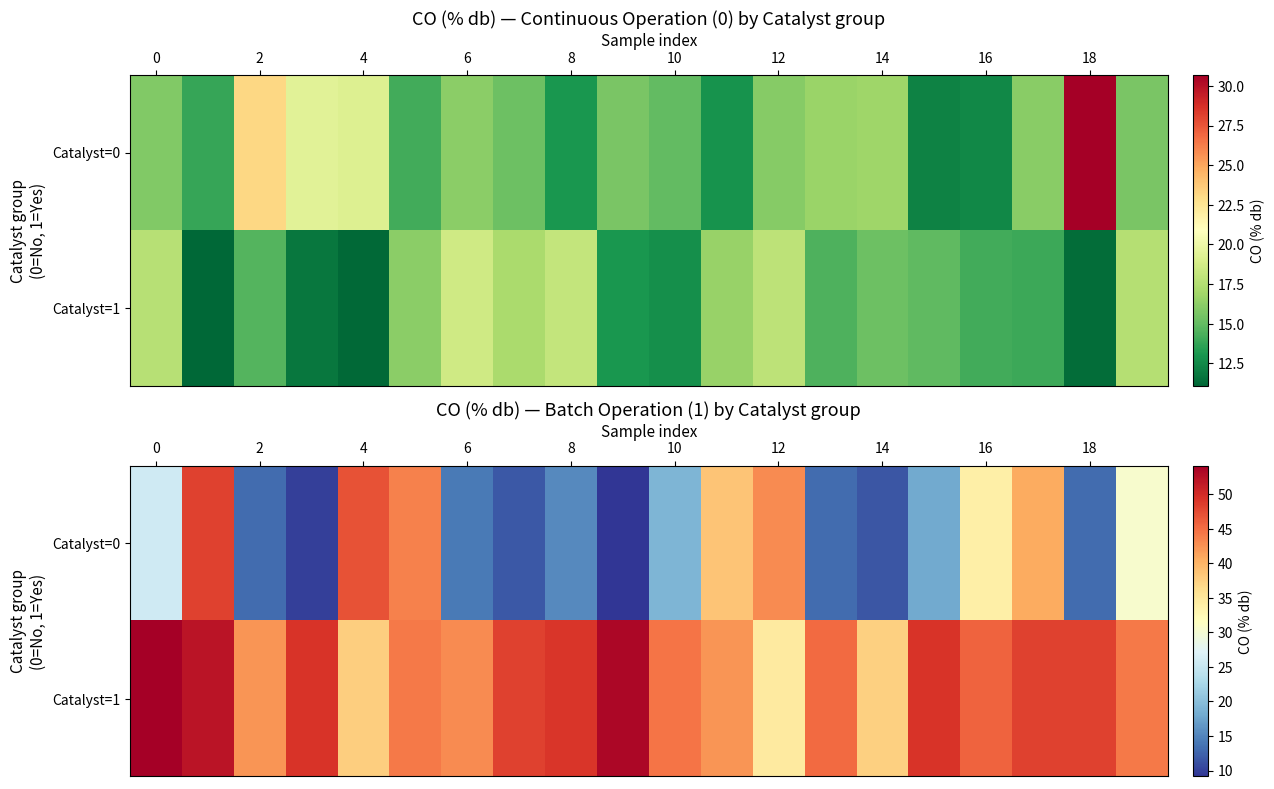

Rank the series by their average value, from highest to lowest.

Catalyst=1, Catalyst=0